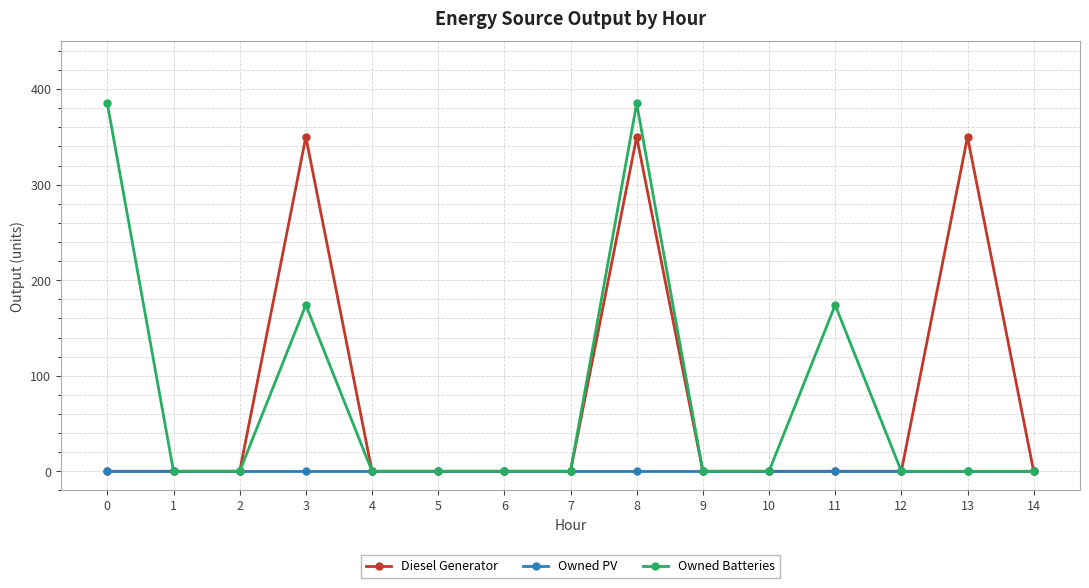

Reading right to left, extract all data points from this chart.

Diesel Generator: 0	350	0	0	0	0	350	0	0	0	0	350	0	0	0
Owned PV: 0	0	0	0	0	0	0	0	0	0	0	0	0	0	0
Owned Batteries: 0	0	0	174	0	0	385	0	0	0	0	174	0	0	385